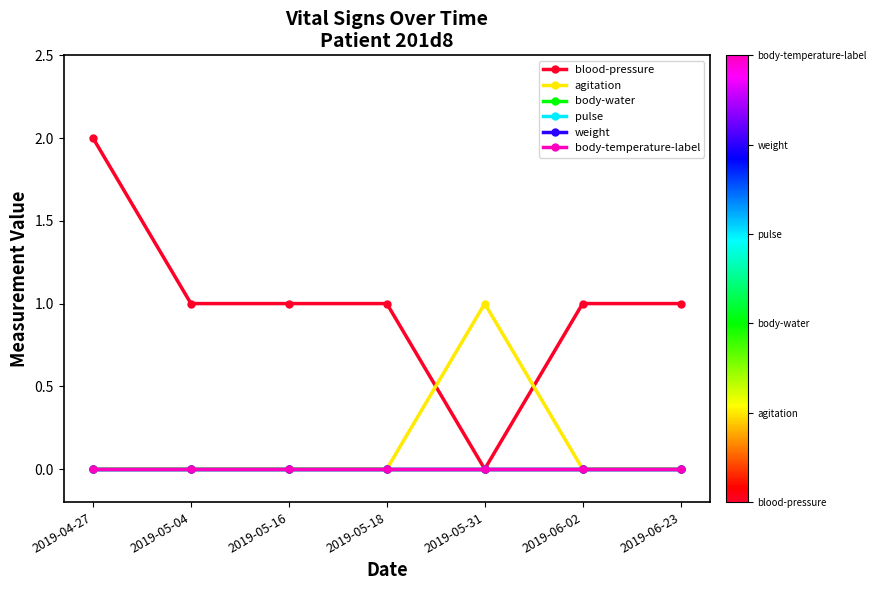

Is this an area chart (filled region under the line)?

No